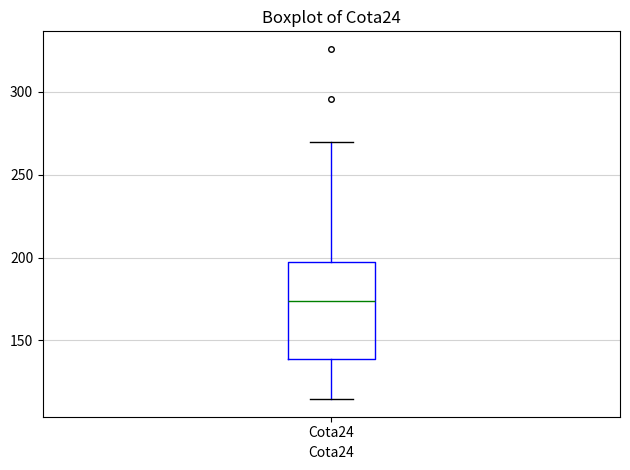

Where is the lower edge of the box for Cota24 on the y-axis? The values are not printed on the chart, so give them approximately, as read against the axis.

140